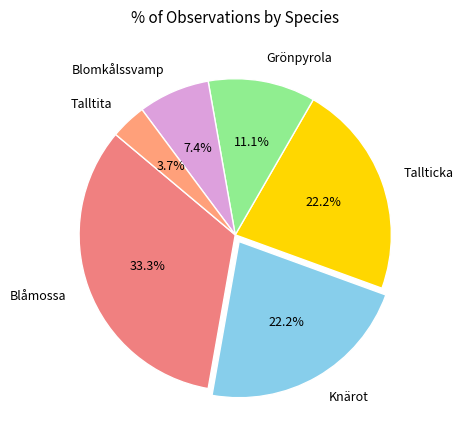

How much of the chart is everything except Talltita?

96.3%